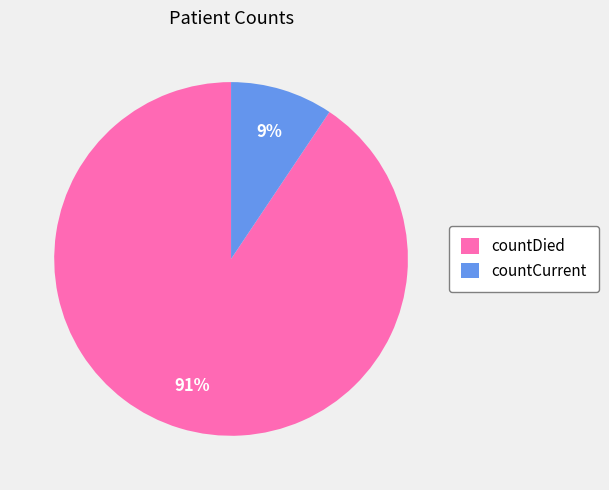

How many segments does this pie chart have?

2